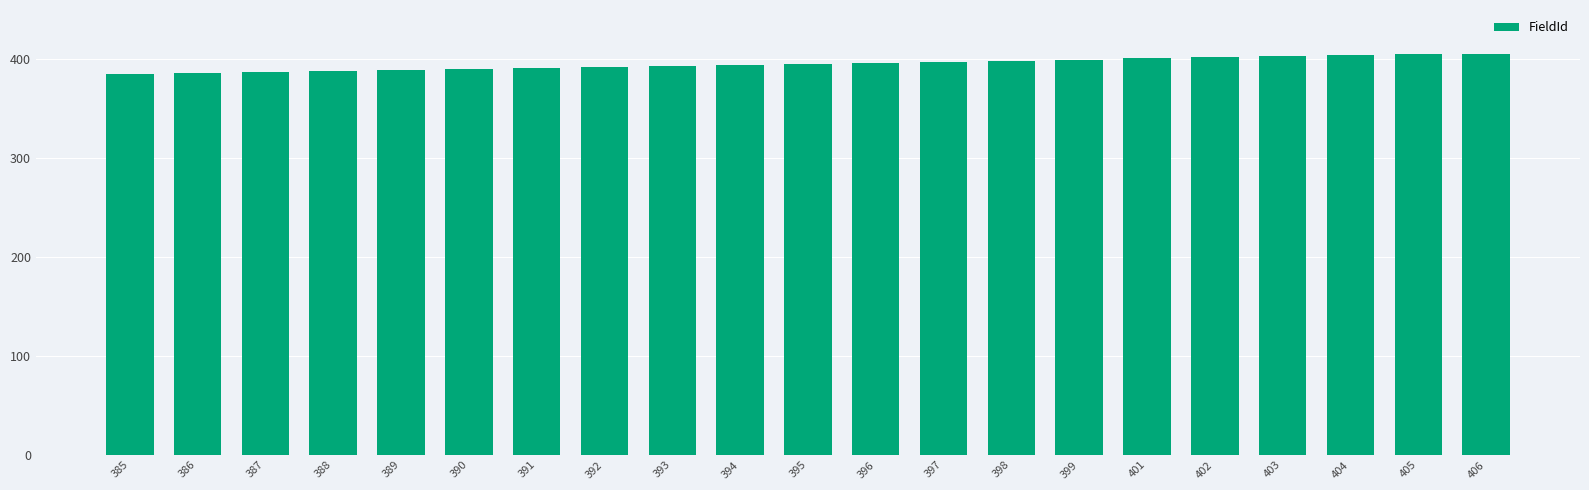

Approximately how many times larger is the value at 401 compared to 395?

1.0